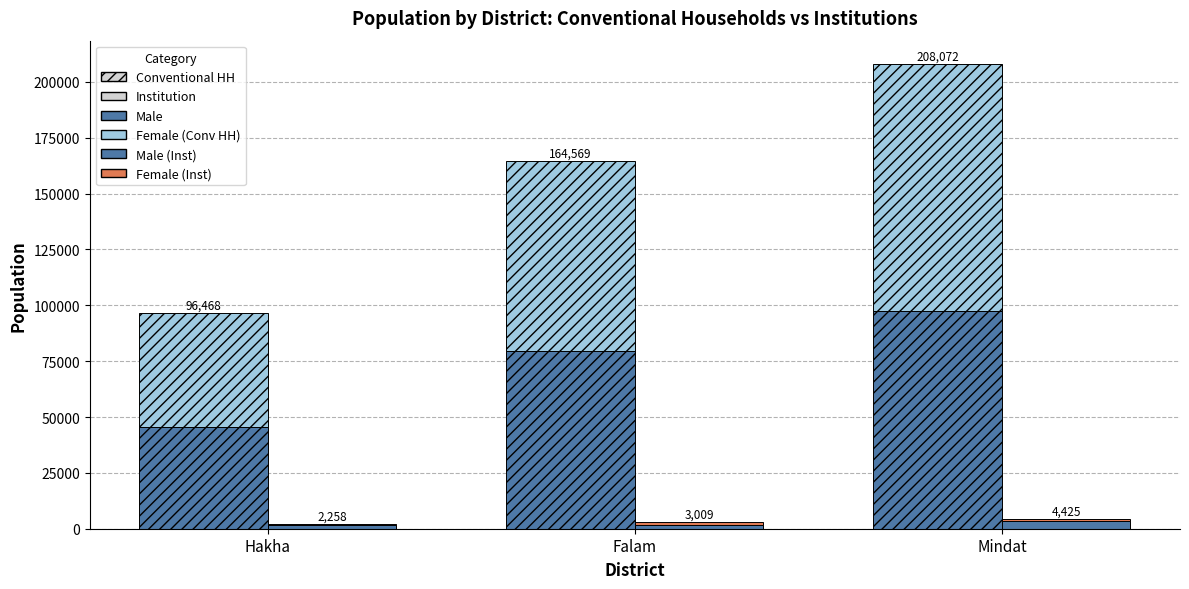

What is the maximum value shown in the chart?

110485